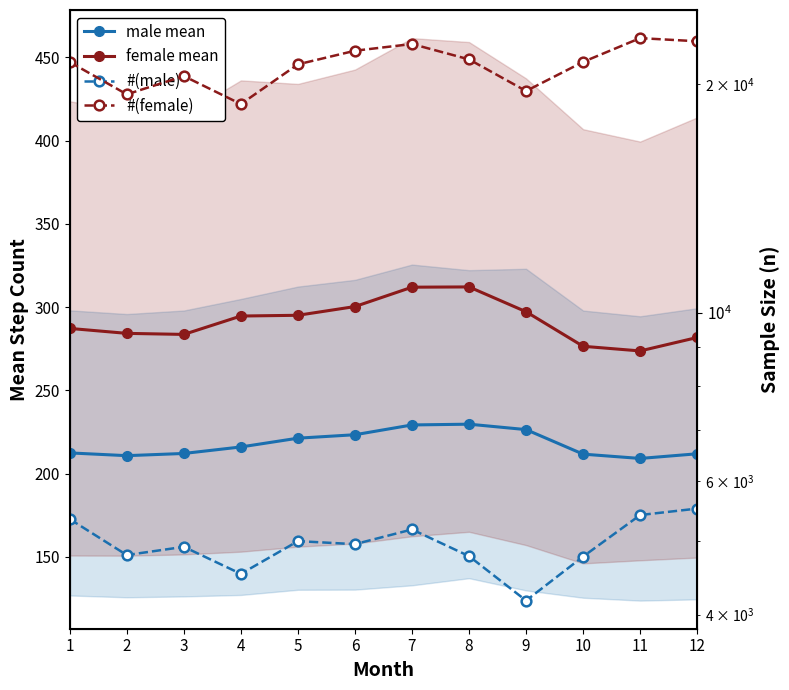

Where is the first local minimum for female mean?

3